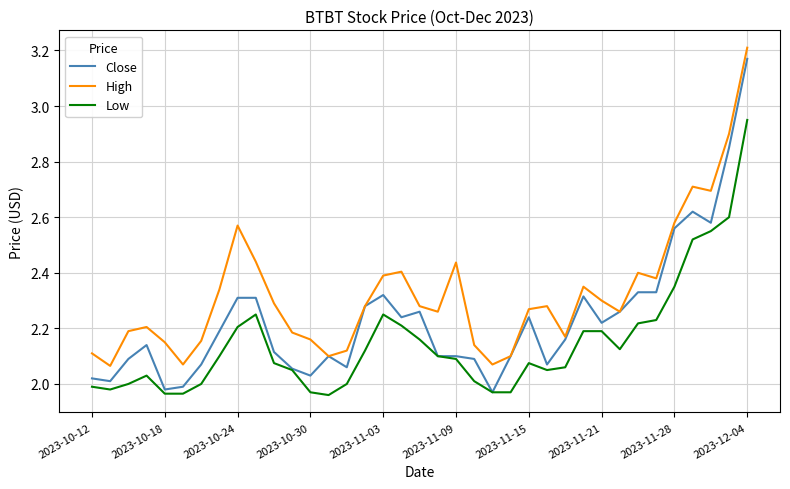

True or false: High and Low intersect in this chart.

False